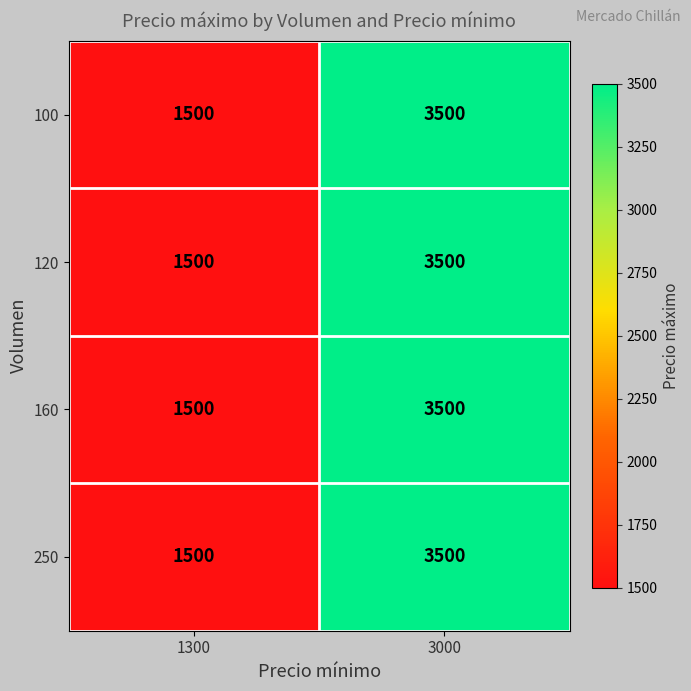

At which label is 100 closest to 2500?

1300